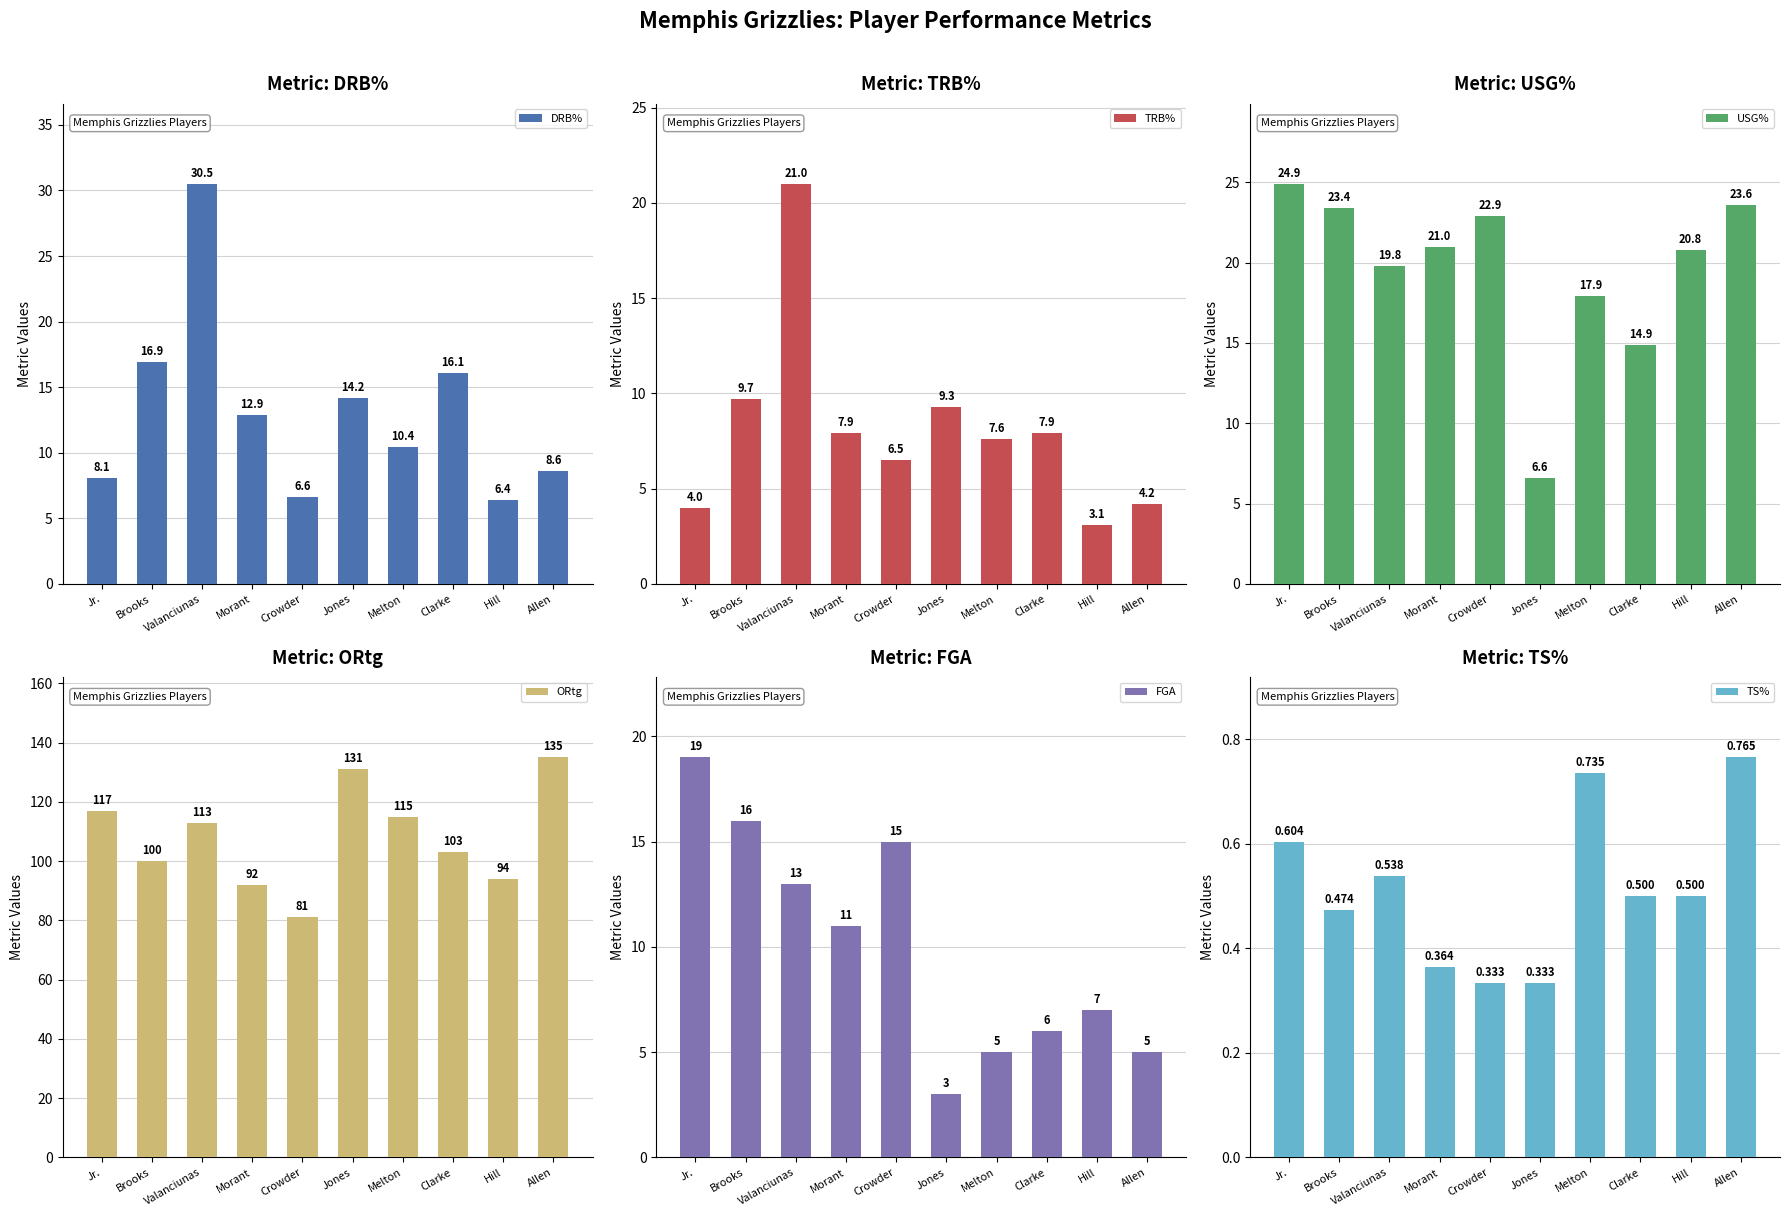

True or false: TS% has a value of 0.3 at Clarke.

False